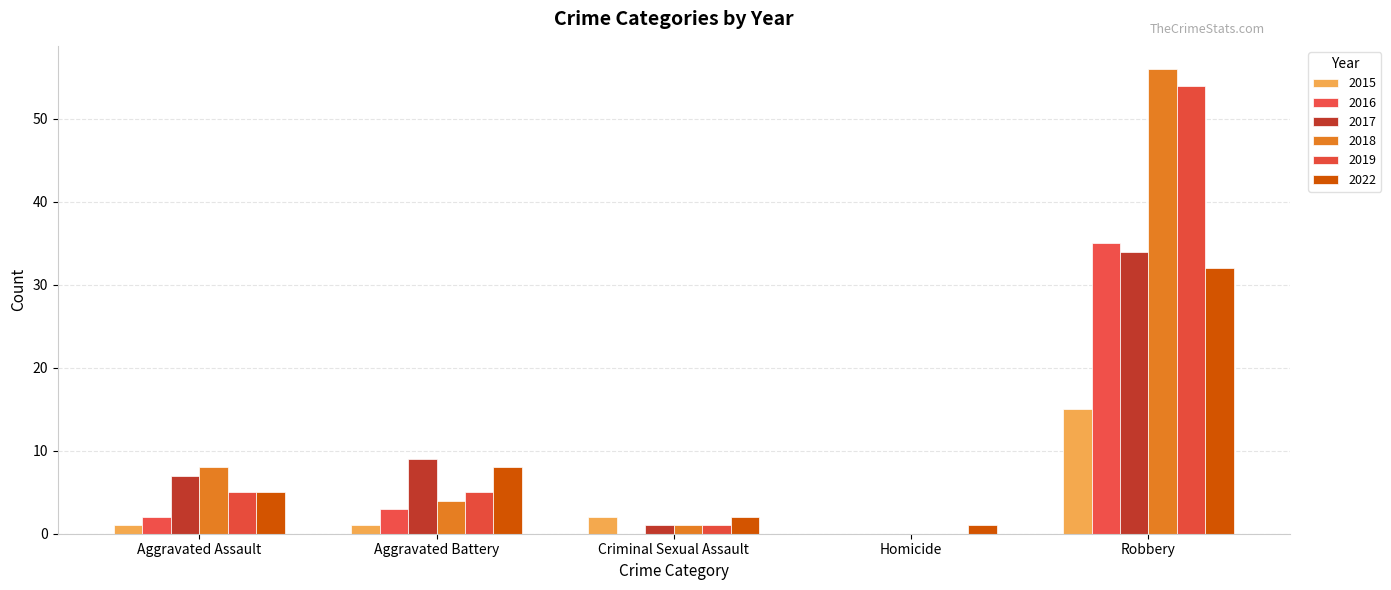

Reading left to right, what are all the values shown in this chart?

2015: Aggravated Assault=1	Aggravated Battery=1	Criminal Sexual Assault=2	Homicide=0	Robbery=15
2016: Aggravated Assault=2	Aggravated Battery=3	Criminal Sexual Assault=0	Homicide=0	Robbery=35
2017: Aggravated Assault=7	Aggravated Battery=9	Criminal Sexual Assault=1	Homicide=0	Robbery=34
2018: Aggravated Assault=8	Aggravated Battery=4	Criminal Sexual Assault=1	Homicide=0	Robbery=56
2019: Aggravated Assault=5	Aggravated Battery=5	Criminal Sexual Assault=1	Homicide=0	Robbery=54
2022: Aggravated Assault=5	Aggravated Battery=8	Criminal Sexual Assault=2	Homicide=1	Robbery=32